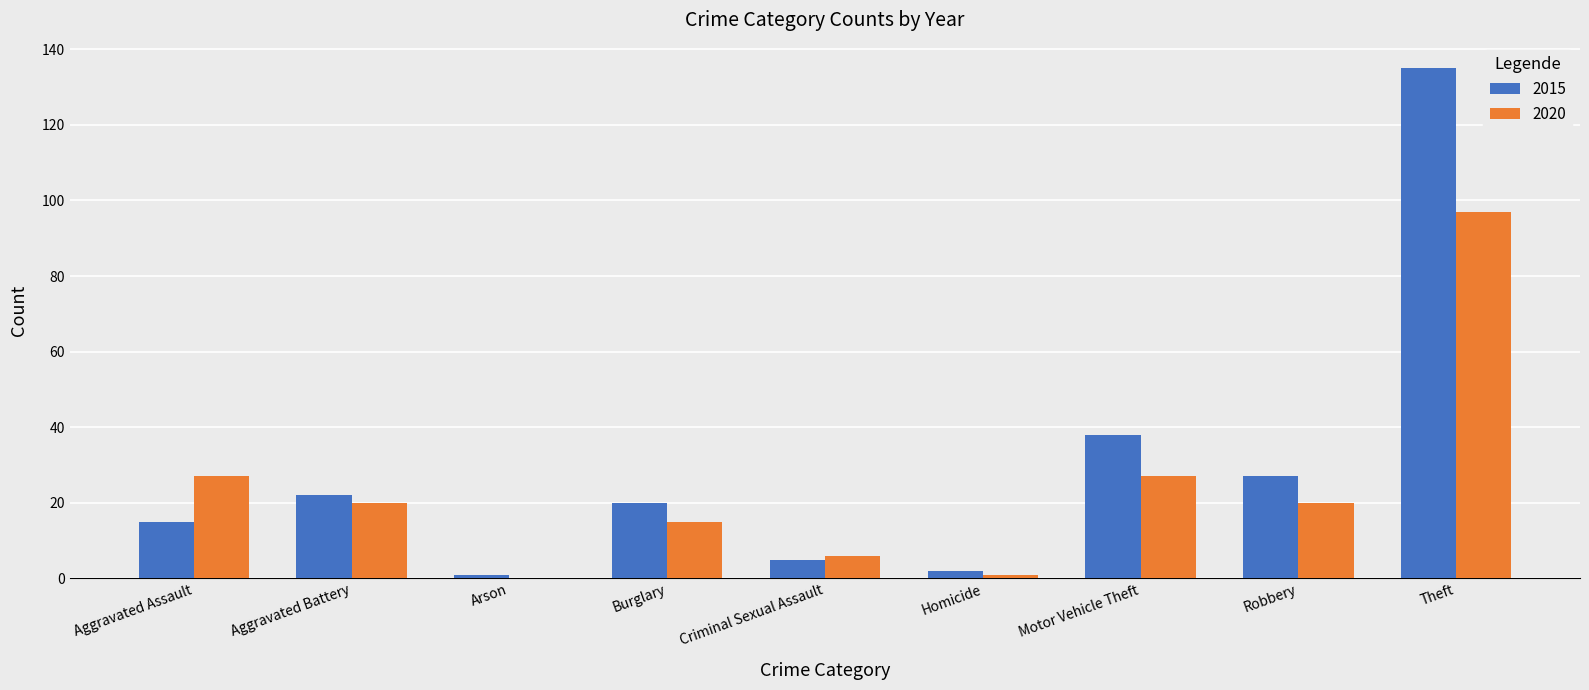

Which series has the largest range (max minus min)?

2015